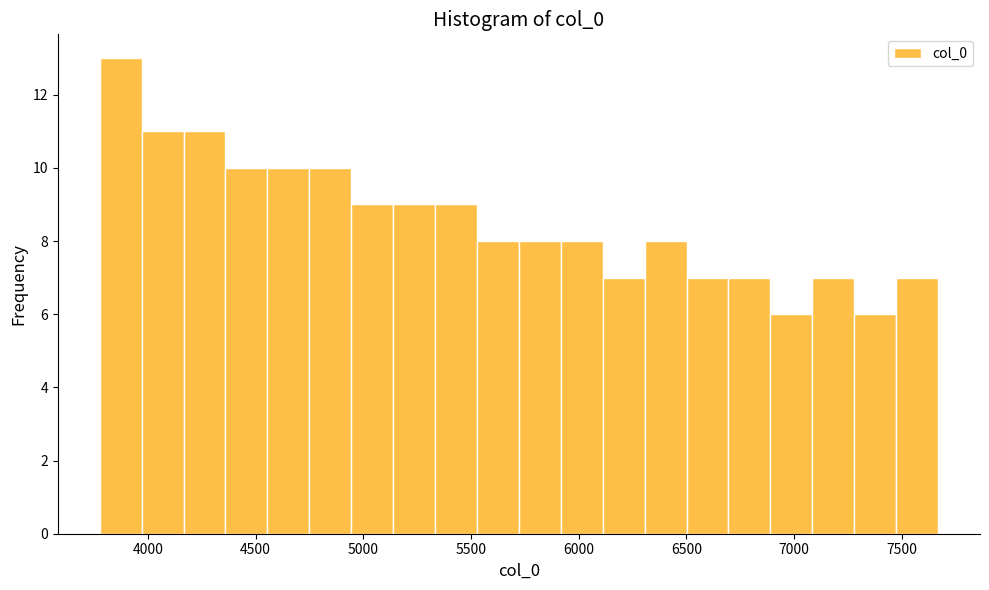

Around what value on the x-axis is the tallest bar? Give the approximate position of its centre, as read against the axis.

3850